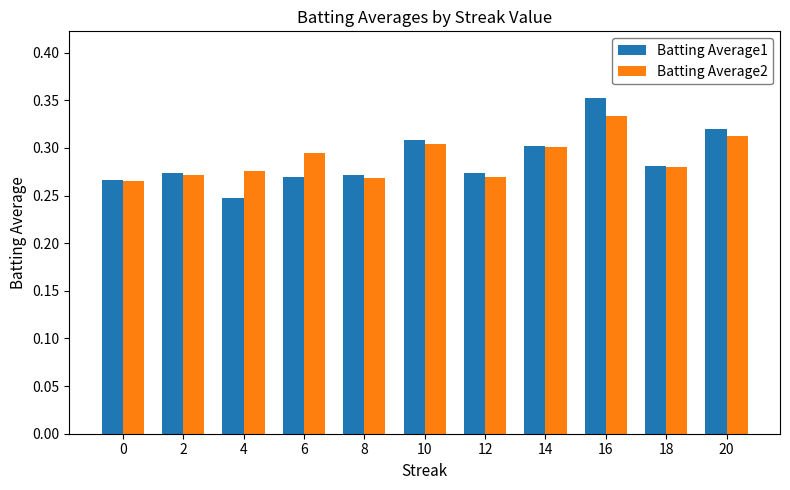

Which category has the highest value in the Batting Average2 series?

16